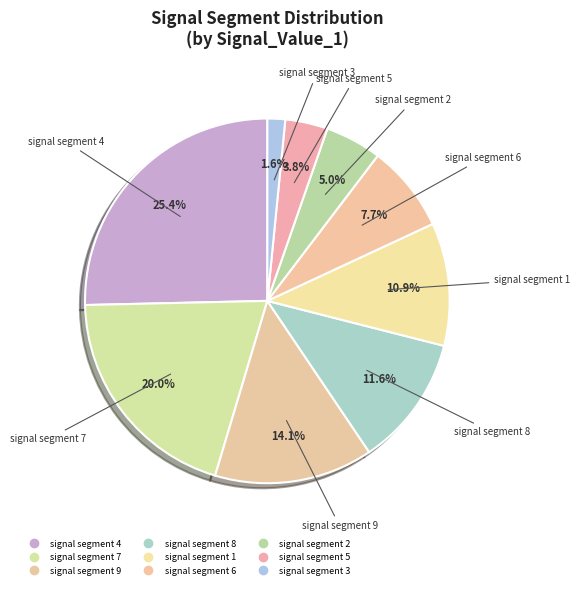

Count the number of slices in the pie.

9